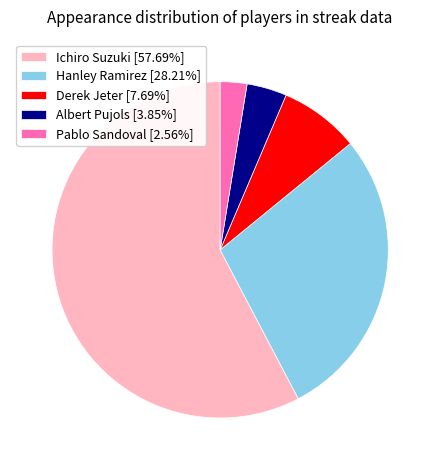

Which category has the biggest portion of the pie?

Ichiro Suzuki